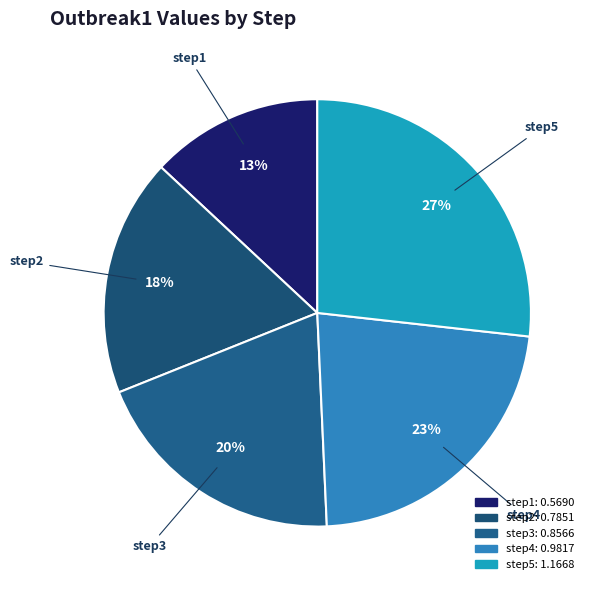

How many segments does this pie chart have?

5